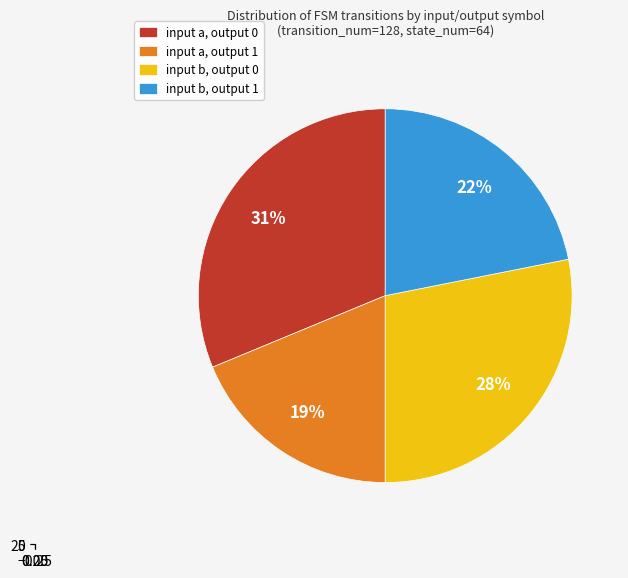

How many segments does this pie chart have?

4